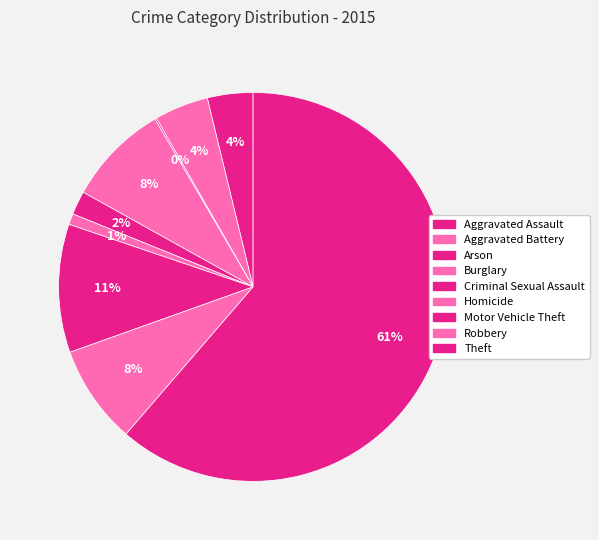

Does Burglary represent more than half of the total?

No